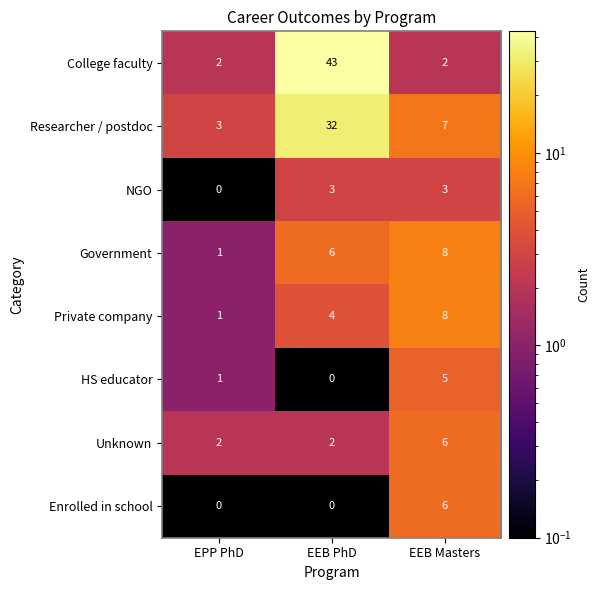

The value of College faculty at EEB Masters is 0. True or false?

False